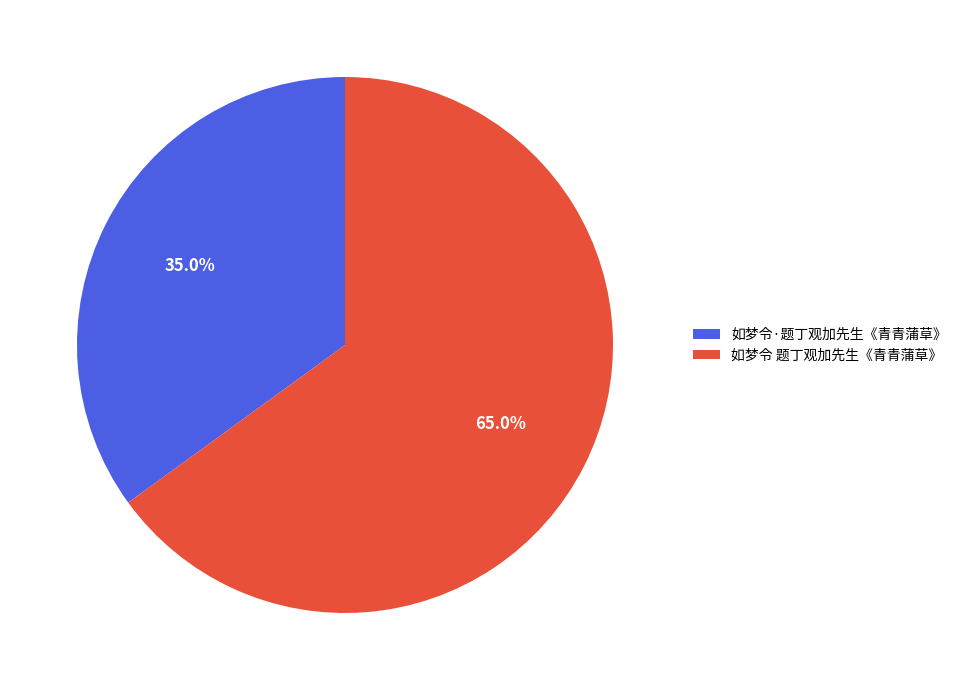

Is there any slice that represents more than half of the pie?

Yes